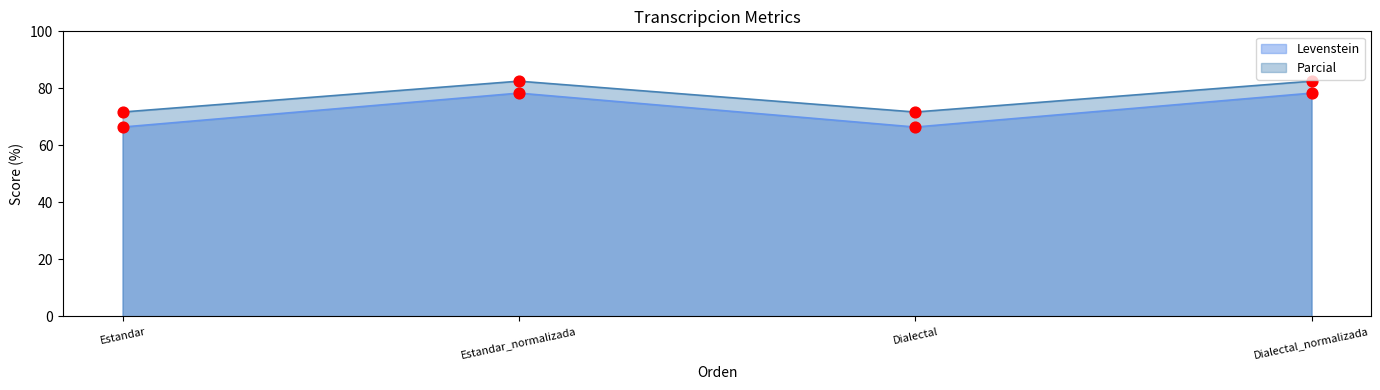

Which series has the largest total across all categories?

Parcial